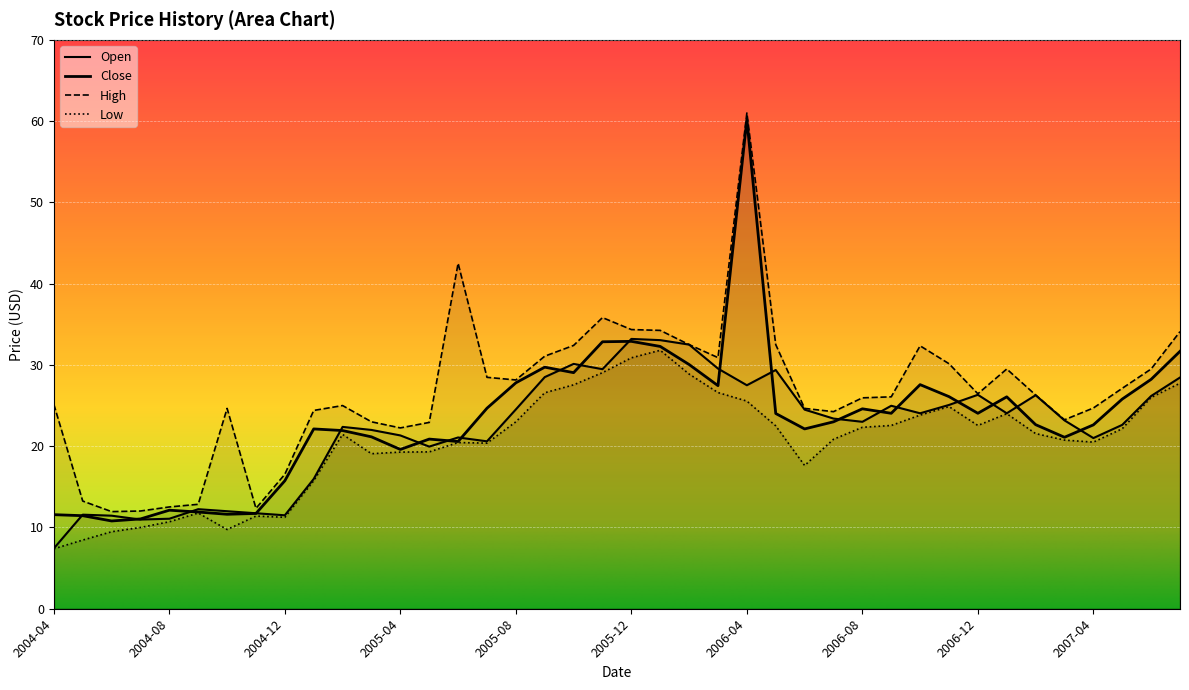

At 2005-02, list the series in order from smallest to largest.

Low, Close, Open, High